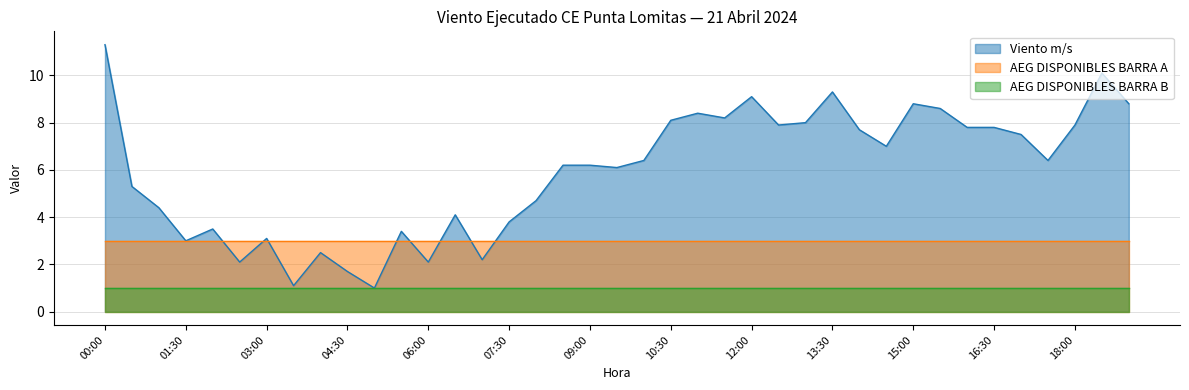

At how many categories does at least one series exceed 10?

2